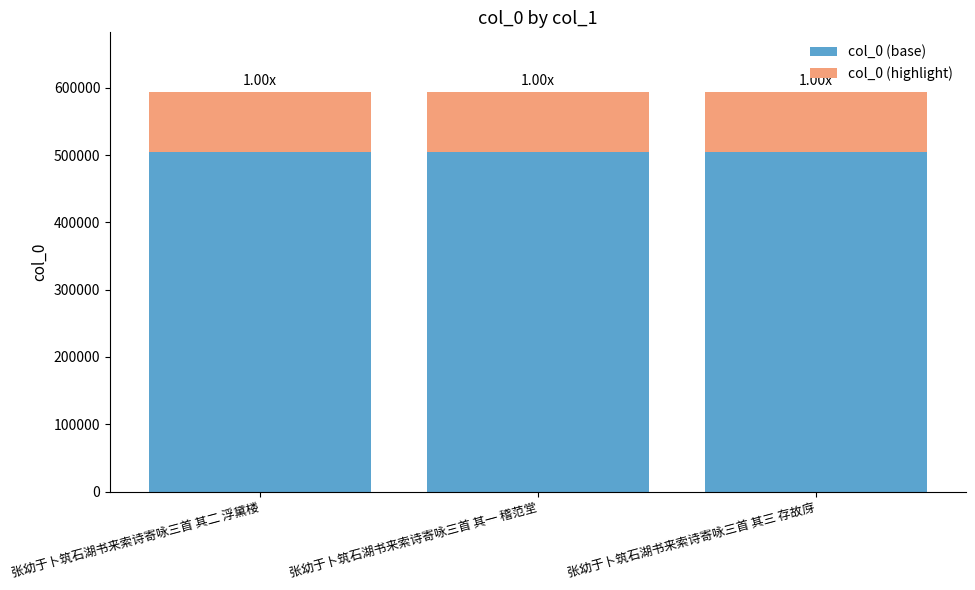

What is the sum of all col_0 (base) values?

1513019.6